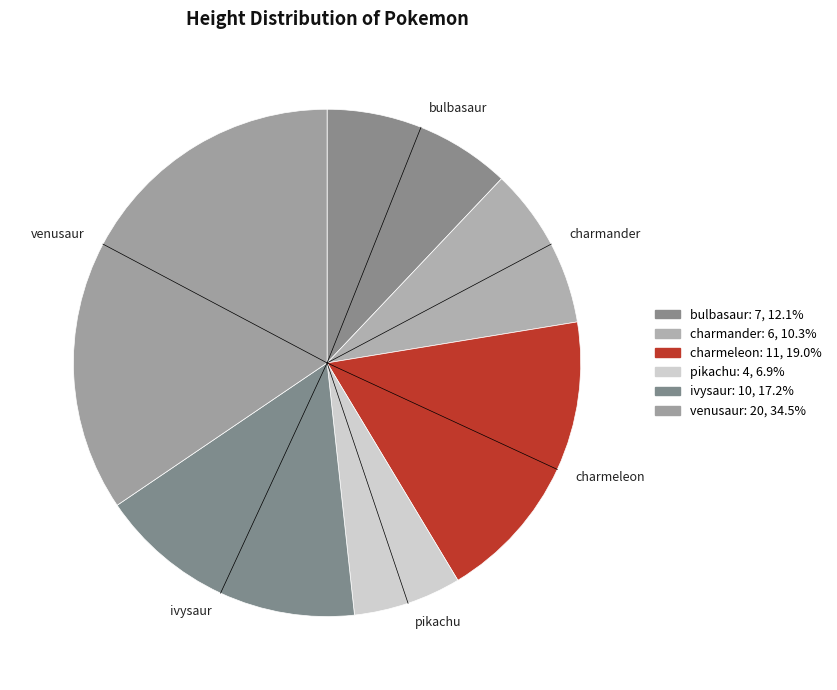

Approximately how many times larger is the value at charmander compared to pikachu?

1.5